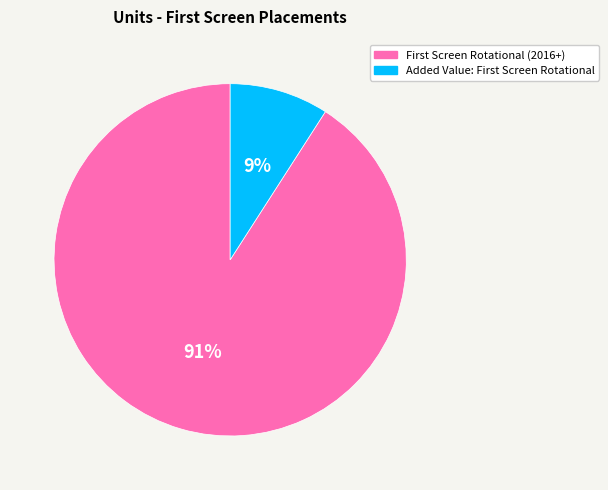

Rank the categories by value from highest to lowest.

First Screen Rotational (2016+), Added Value: First Screen Rotational